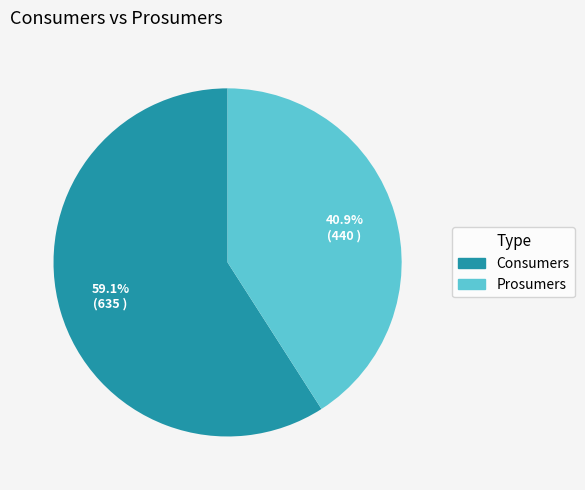

Count the number of slices in the pie.

2